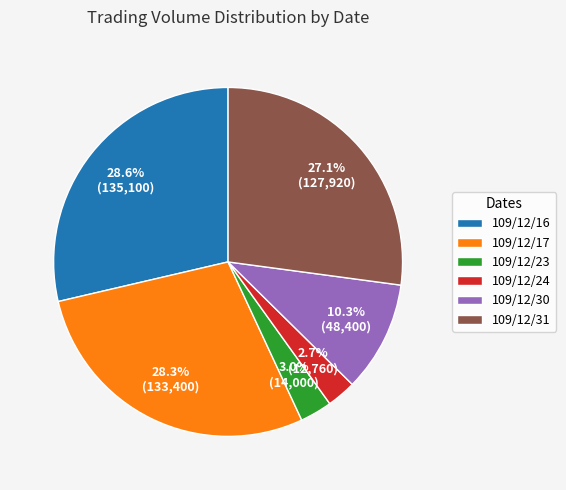

What is the ratio of the value at 109/12/31 to the value at 109/12/16?

0.9